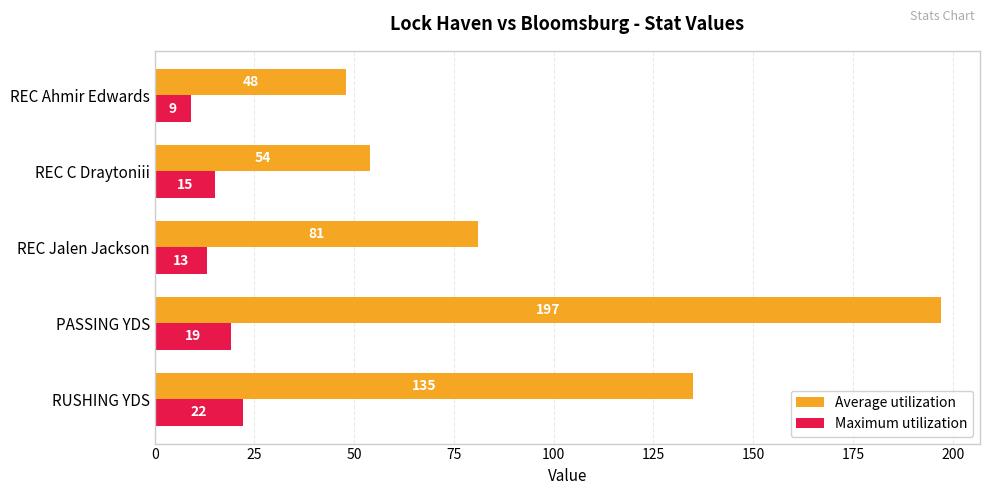

What is the difference between the highest and lowest values at REC C Draytoniii?

39